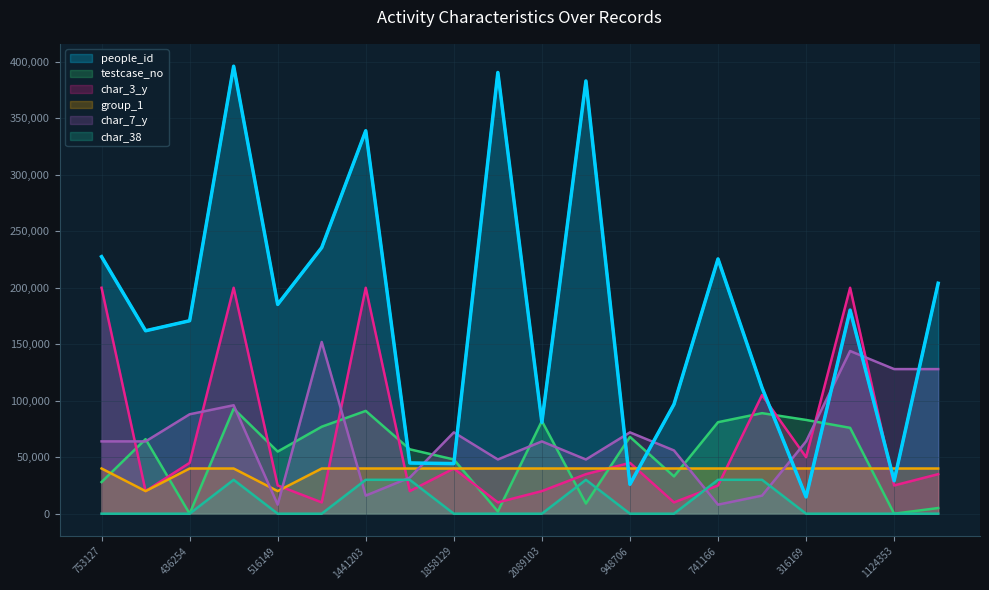

How many data points in char_3_y are less than 35000?

9